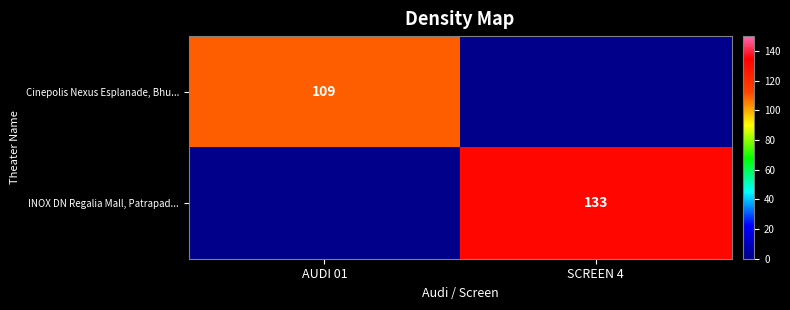

At which category is the sum across all series the highest?

SCREEN 4